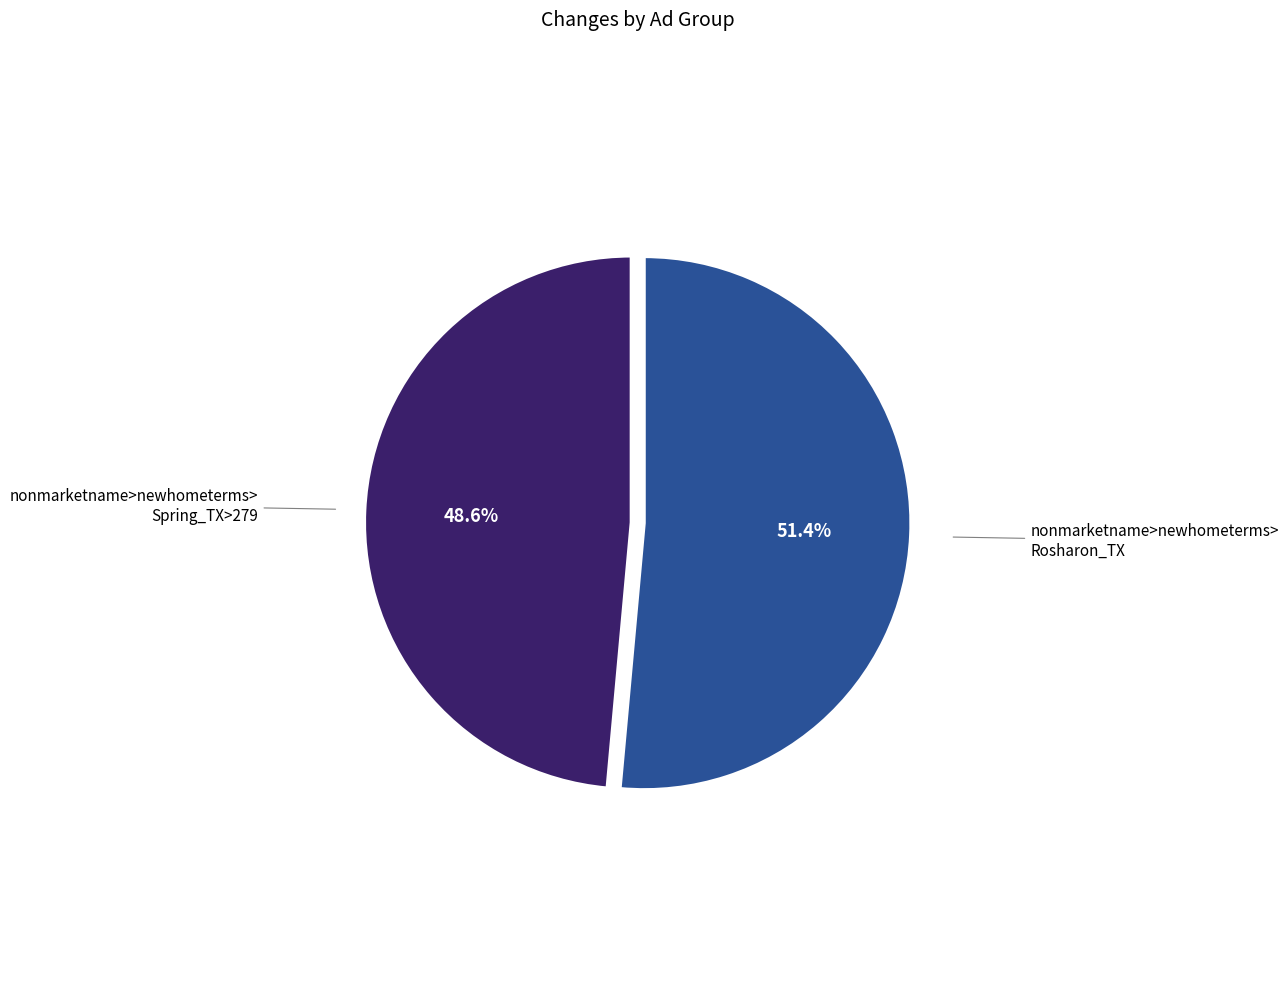

Rank the categories by value from highest to lowest.

nonmarketname>newhometerms> Rosharon_TX, nonmarketname>newhometerms> Spring_TX>279